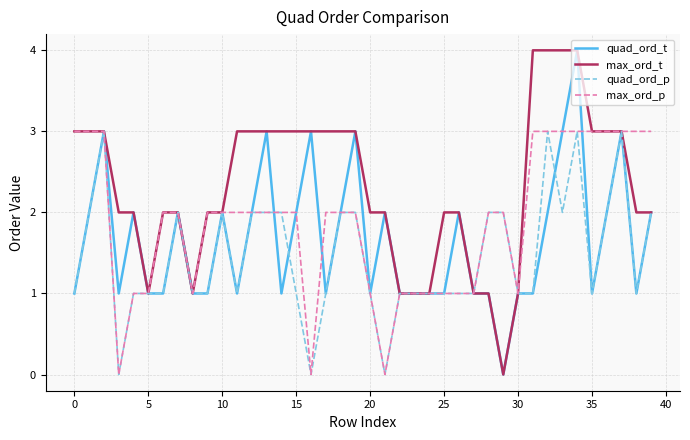

What is the average value of the max_ord_t series?

2